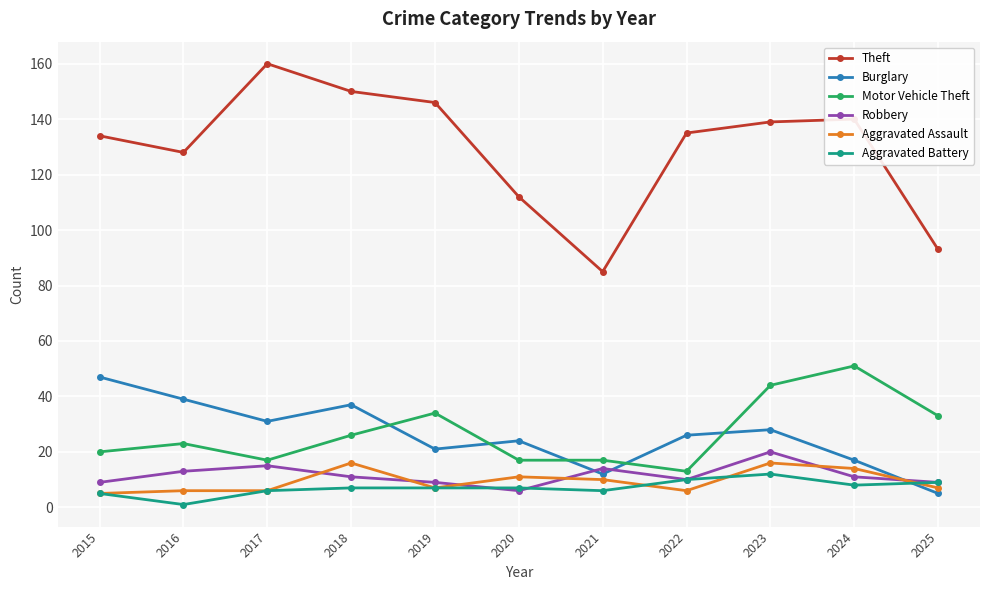

What is the difference between the highest and lowest values at 2025?

88